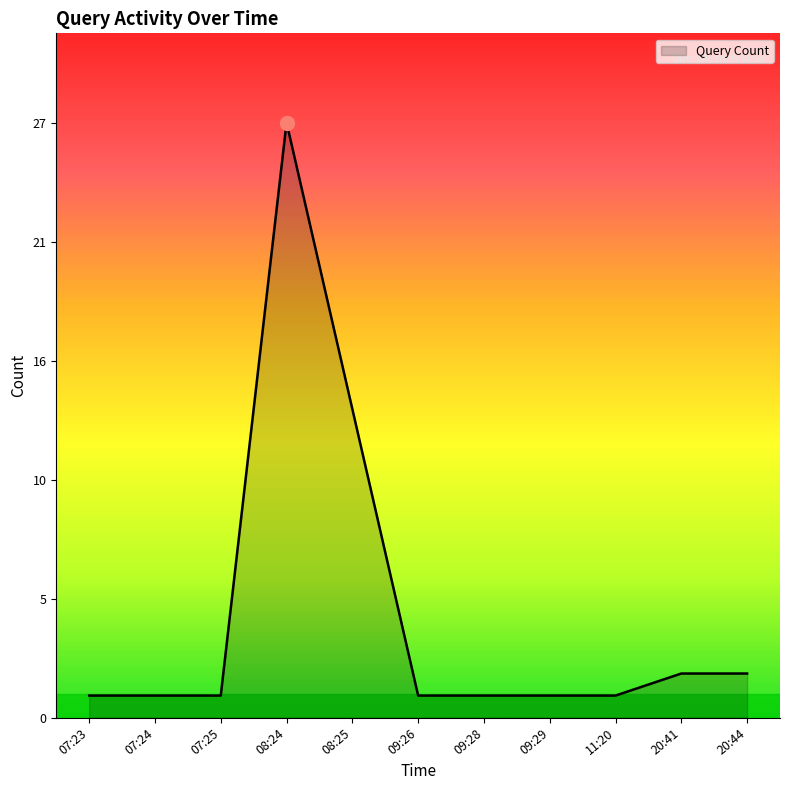

Rank the categories by value from lowest to highest.

07:23, 07:24, 07:25, 09:26, 09:28, 09:29, 11:20, 20:41, 20:44, 08:25, 08:24